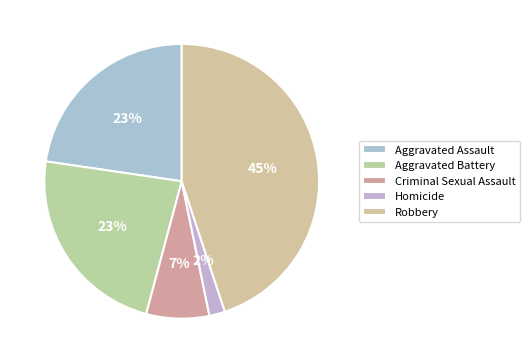

True or false: Aggravated Battery accounts for 23% of the total.

True